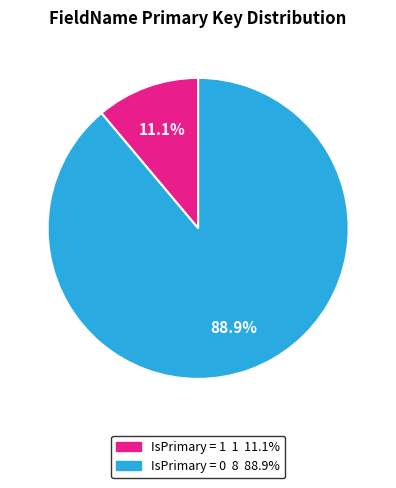

Is there a majority slice in this chart?

Yes